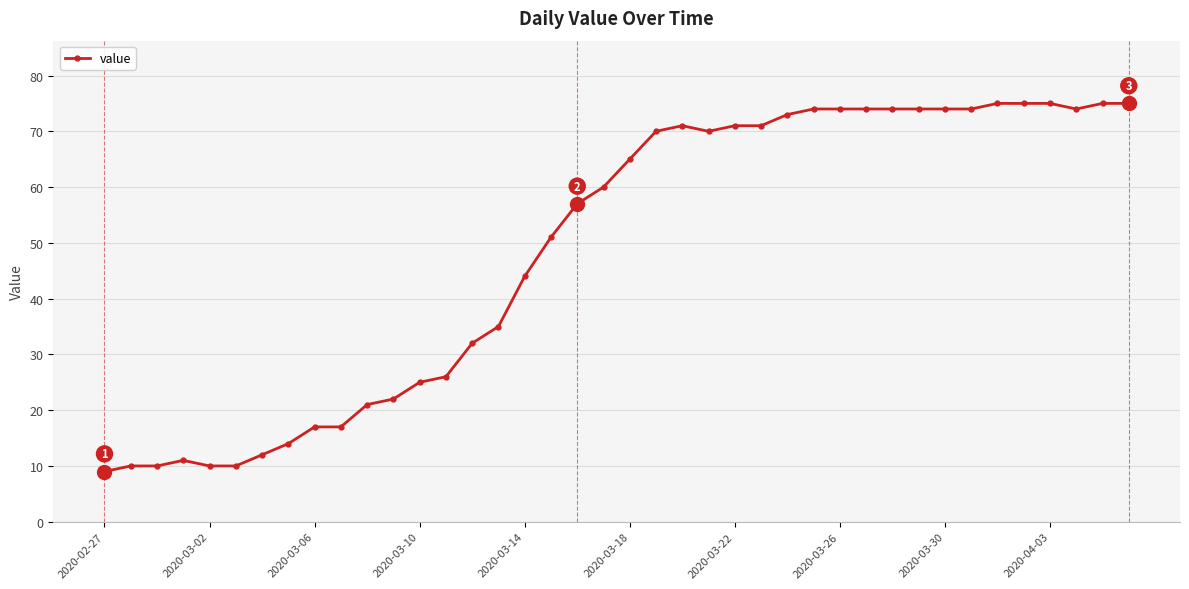

What is the value of the 30th point from the left?

74